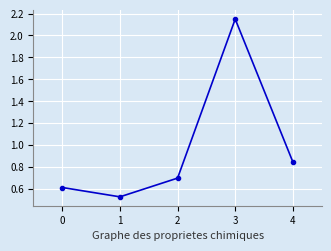

Which has a higher value, 3 or 2?

3